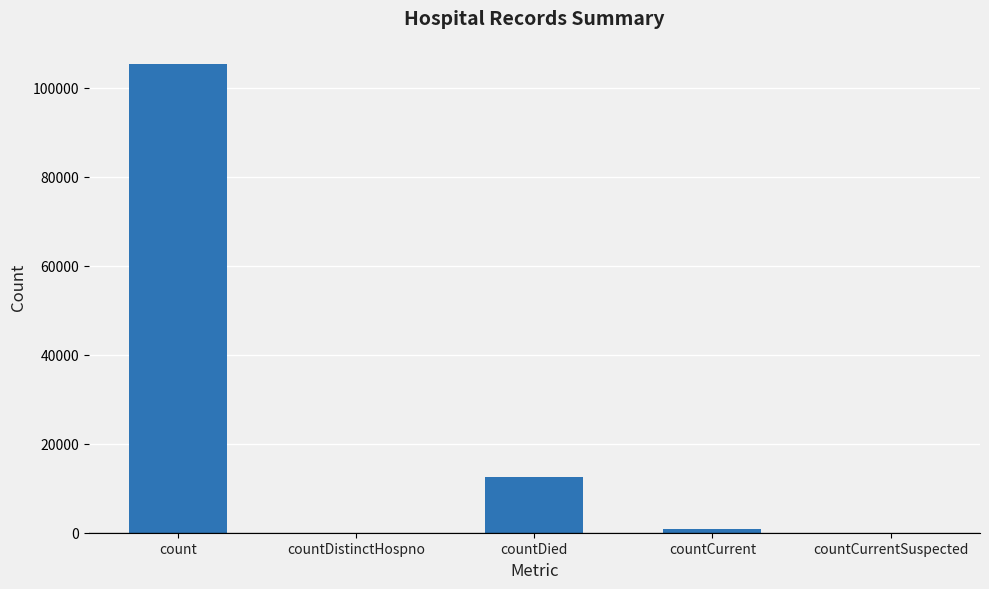

Where is the data nearest to the value 52667?

countDied